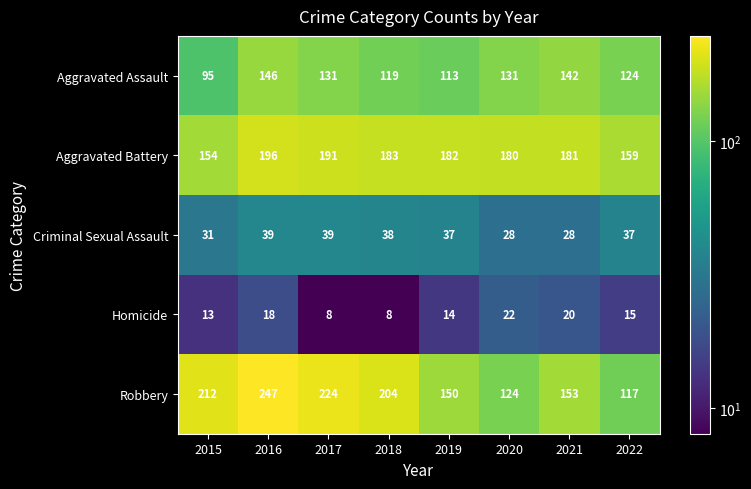

The Homicide series shows 18 at 2016. True or false?

True